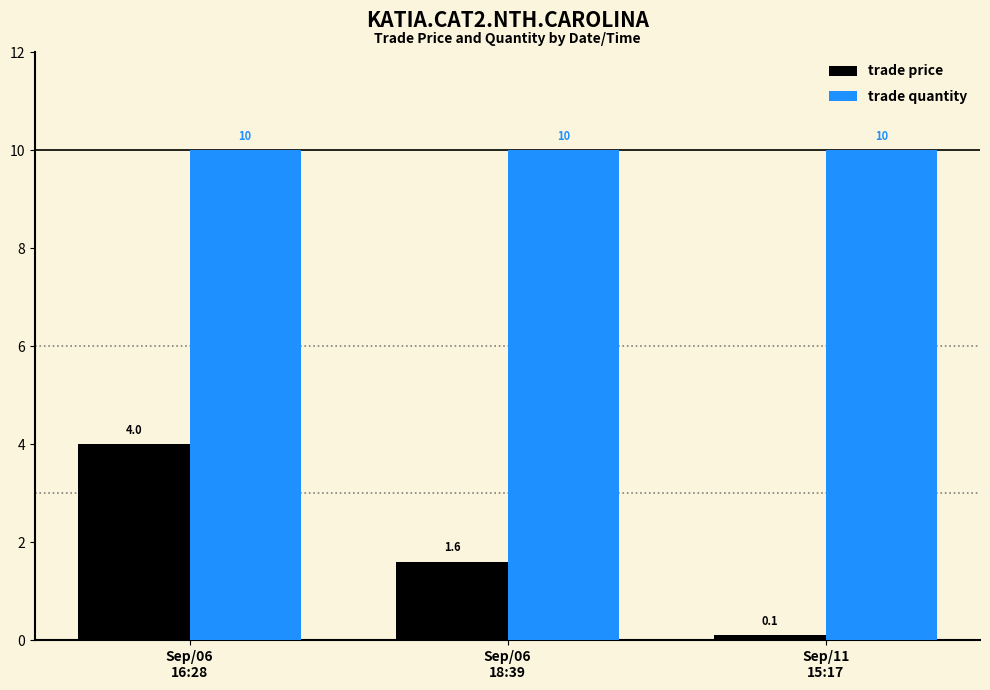

Where is trade price nearest to the value 2?

Sep/06
18:39